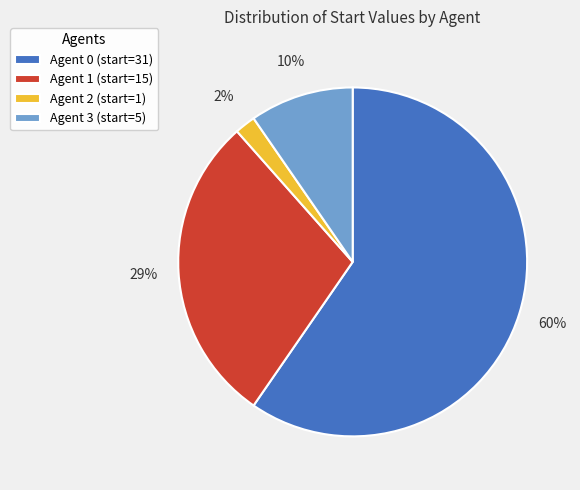

Is it true that Agent 2 is 15% of the pie?

False